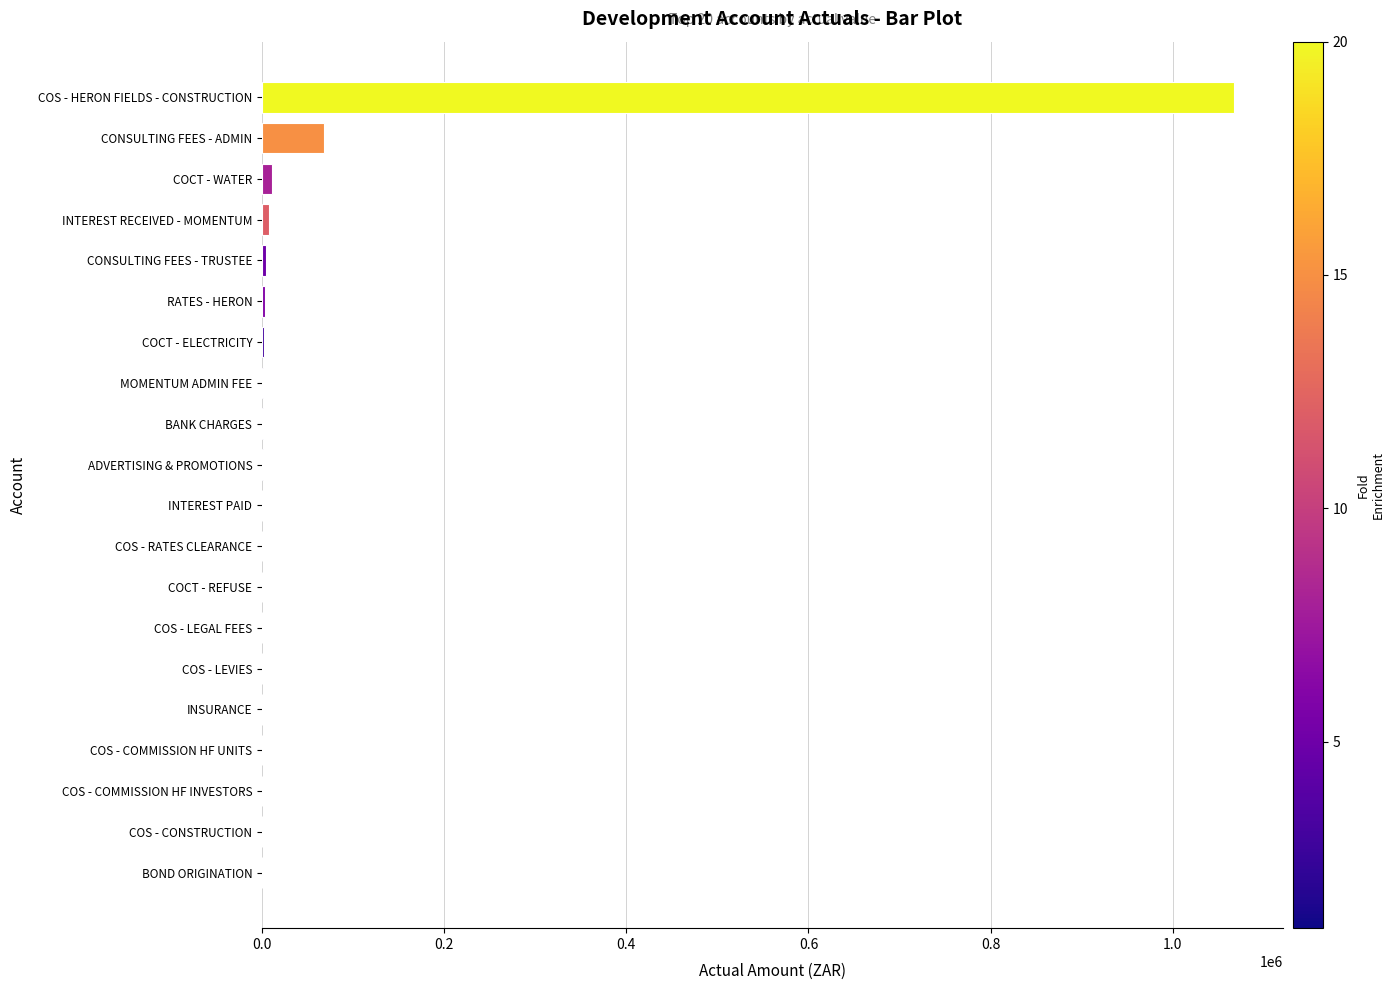

At which label is the value closest to 533740?

CONSULTING FEES - ADMIN